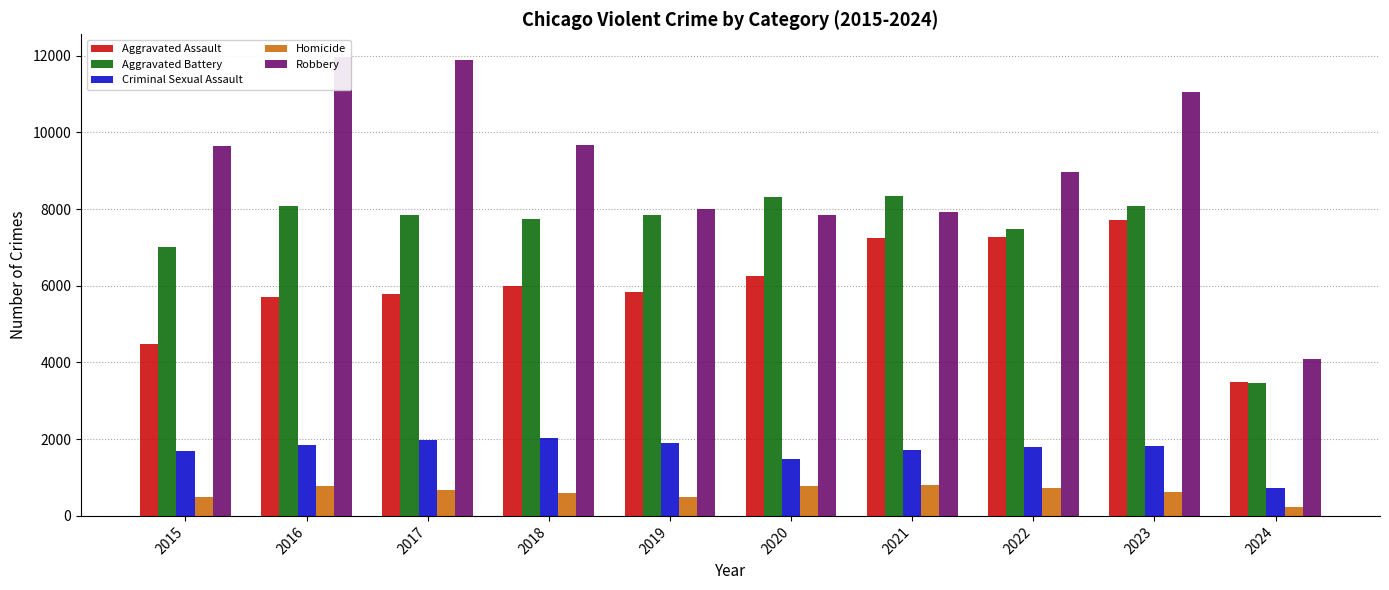

How many values in the Homicide series are below 672?

5